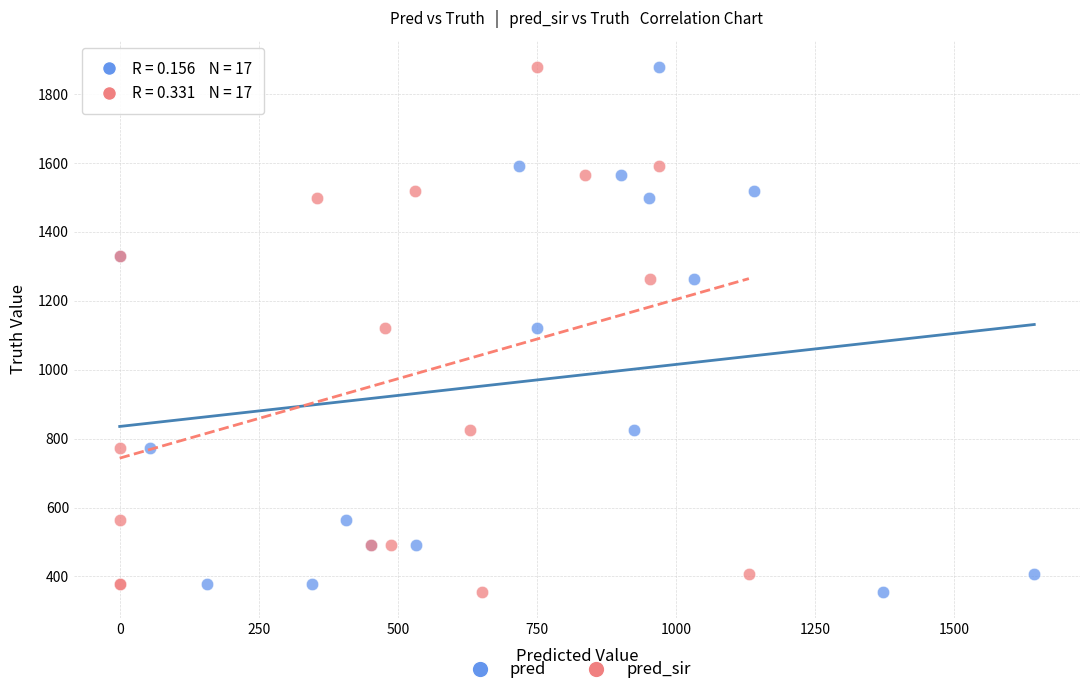

What are all the series names shown in the legend?

pred, pred_sir